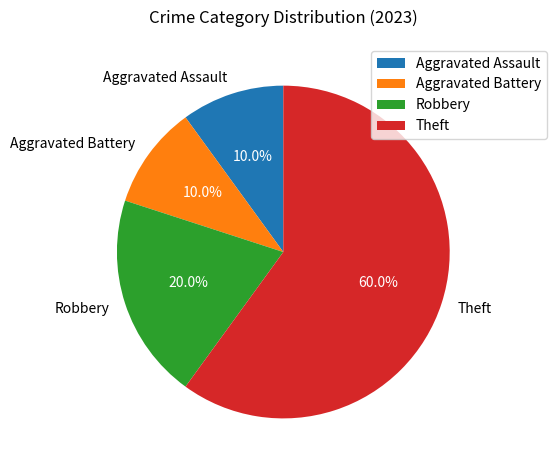

True or false: Aggravated Battery accounts for 15% of the total.

False